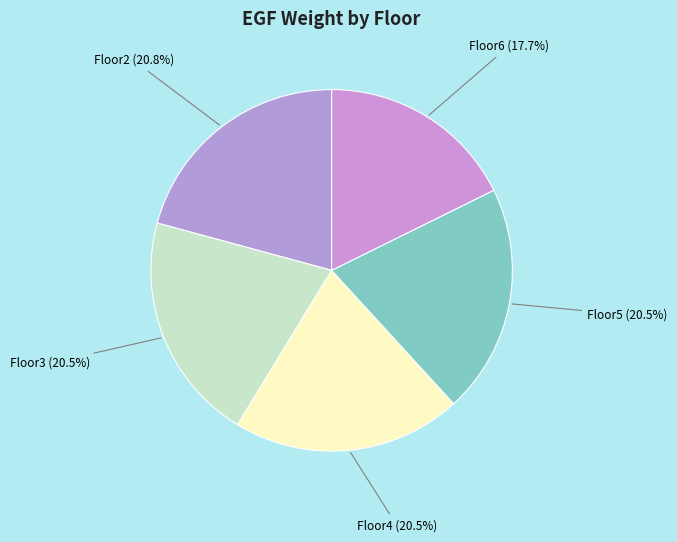

Between Floor6 and Floor5, which is larger?

Floor5